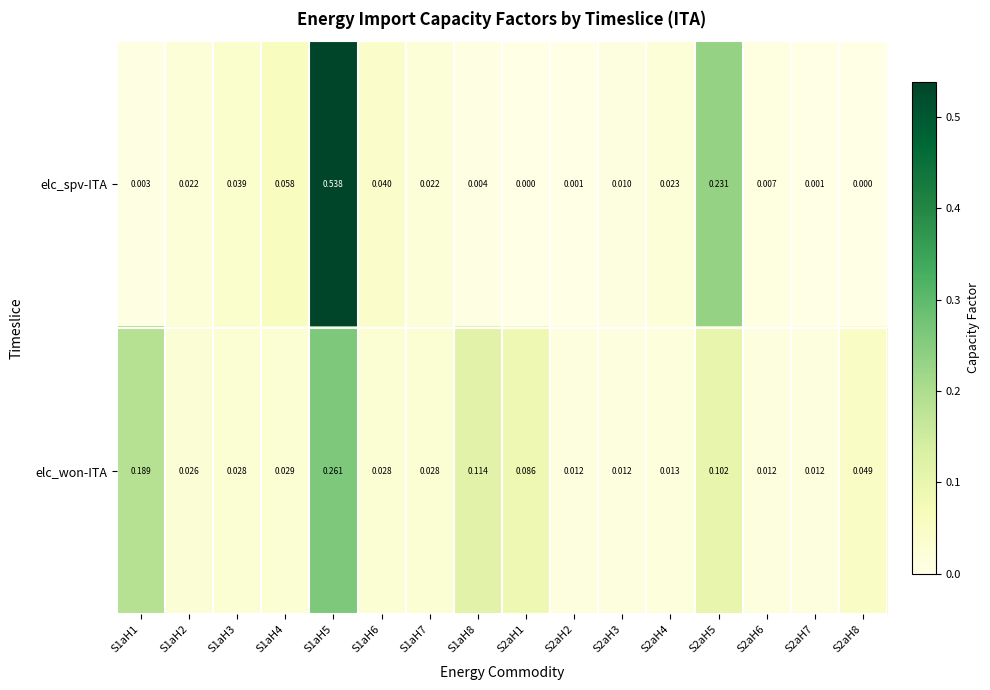

Rank the series at S2aH1 from highest to lowest value.

elc_won-ITA, elc_spv-ITA